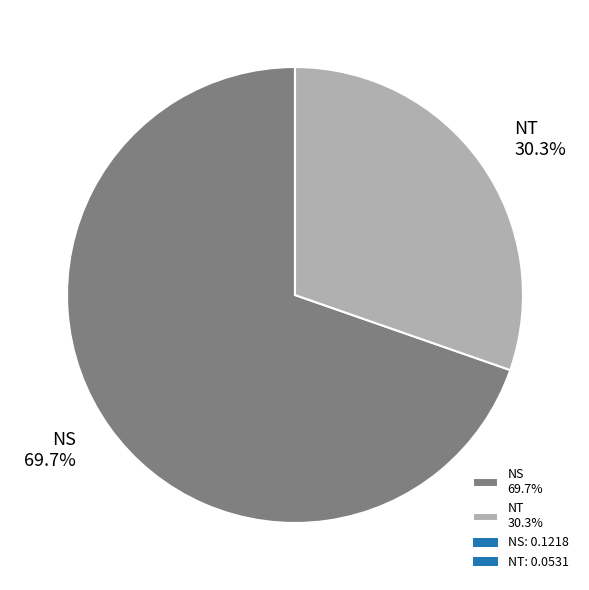

Does NS account for over 50% of the chart?

Yes